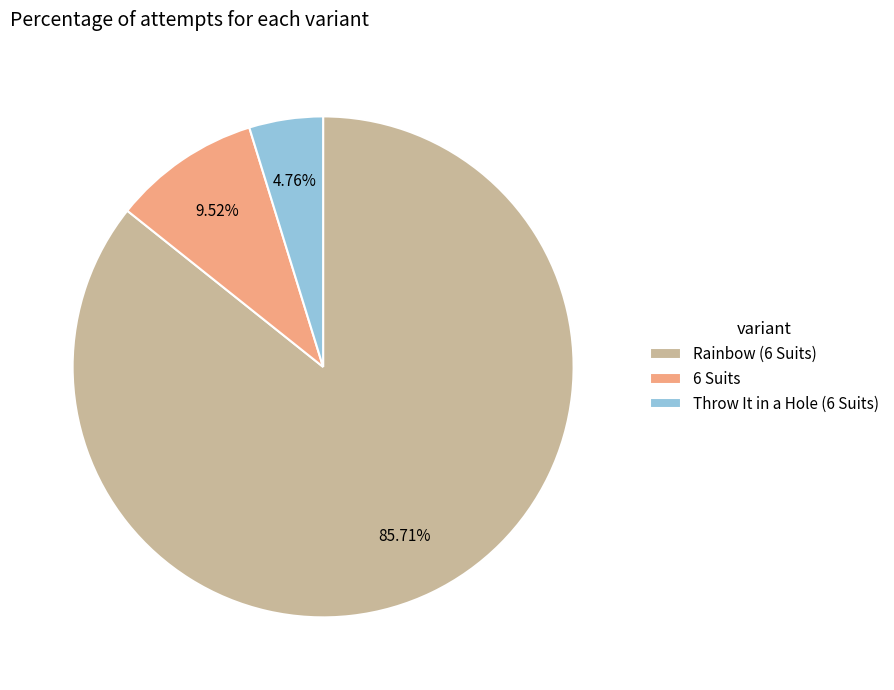

Which slice is the smallest?

Throw It in a Hole (6 Suits)